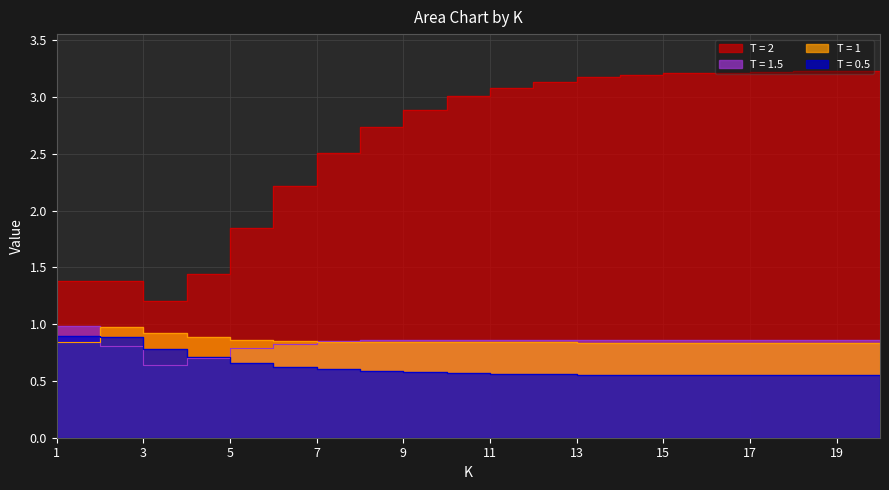

True or false: T = 0.5 has more than 0 points higher than both neighbors.

False